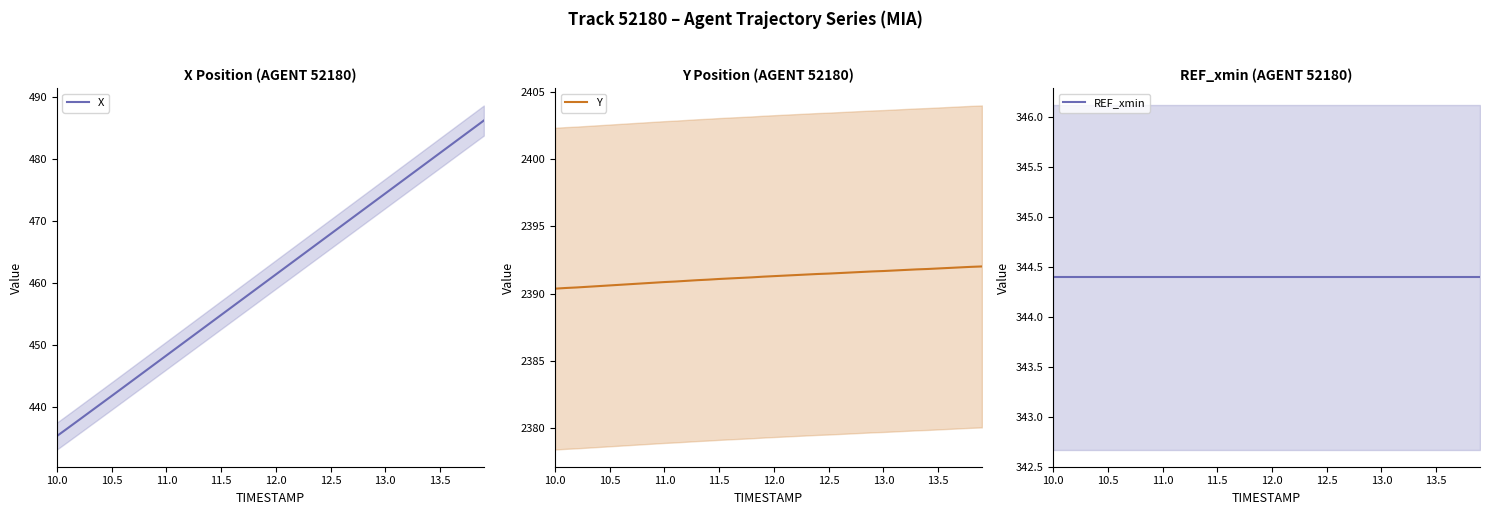

At which label does X reach its minimum?

10.0